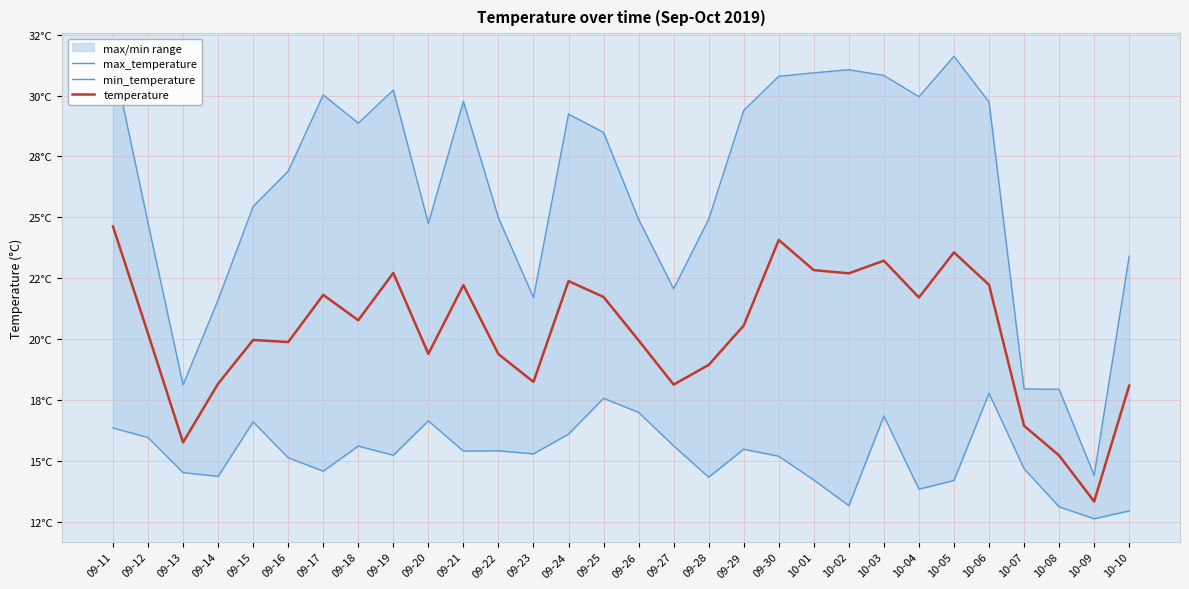

Reading left to right, transcribe all the data shown in this chart.

max_temperature: 31.5	24.8	18.1	21.6	25.4	26.9	30.0	28.9	30.2	24.7	29.8	25.0	21.7	29.2	28.5	24.9	22.1	24.9	29.4	30.8	30.9	31.1	30.8	30.0	31.6	29.7	18.0	17.9	14.4	23.4
min_temperature: 16.4	16.0	14.5	14.4	16.6	15.1	14.6	15.6	15.2	16.6	15.4	15.4	15.3	16.1	17.6	17.0	15.6	14.3	15.5	15.2	14.2	13.2	16.8	13.8	14.2	17.8	14.7	13.1	12.6	13.0
temperature: 24.6	20.2	15.8	18.2	20.0	19.9	21.8	20.8	22.7	19.4	22.2	19.4	18.2	22.4	21.7	20.0	18.1	18.9	20.6	24.1	22.8	22.7	23.2	21.7	23.6	22.2	16.4	15.2	13.3	18.1